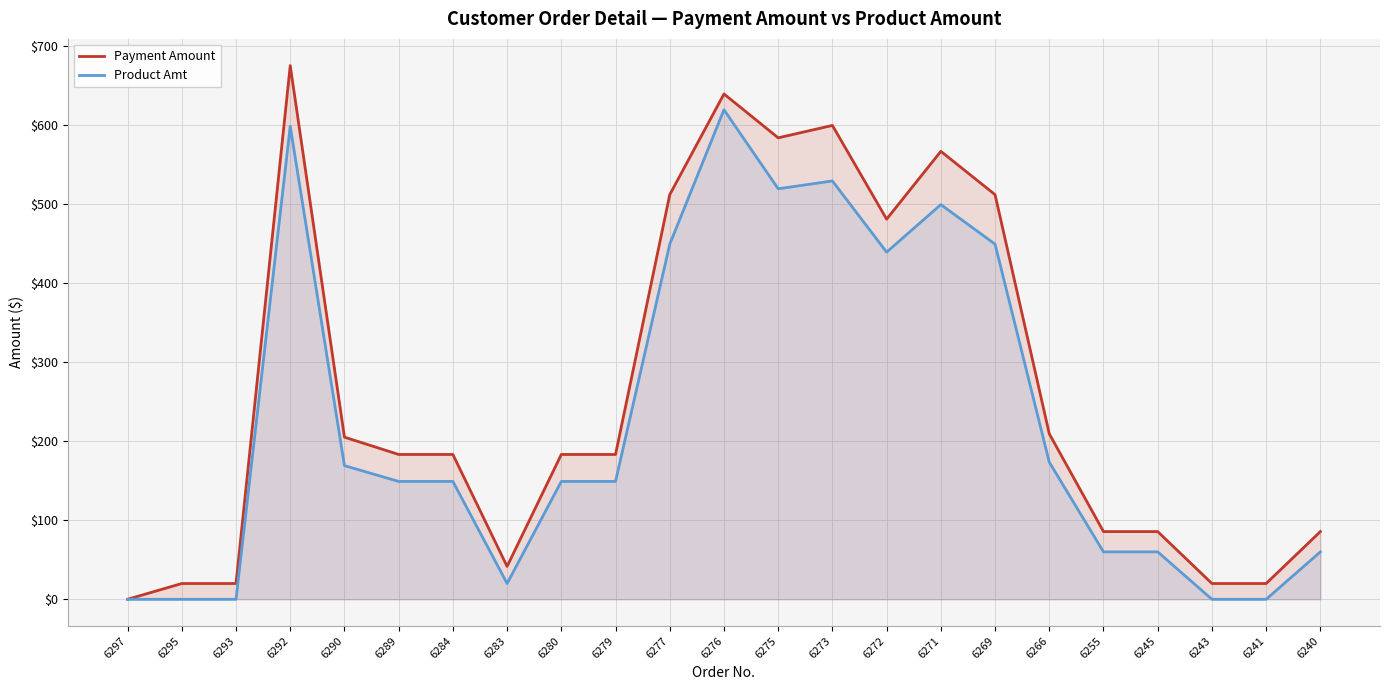

What is the spread (max minus min) of values at 6289?

34.1